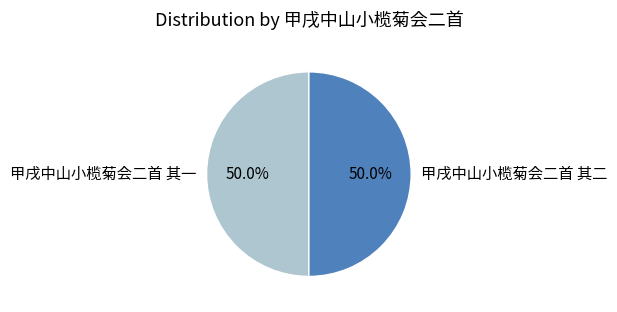

What is the ratio of the value at 甲戌中山小榄菊会二首 其一 to the value at 甲戌中山小榄菊会二首 其二?

1.0